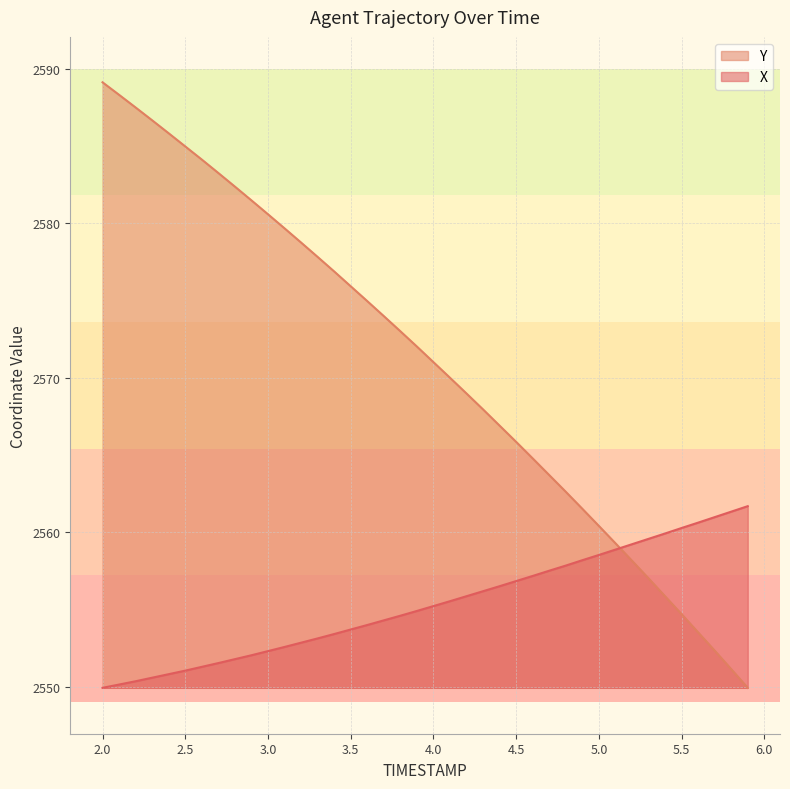

Between which two adjacent categories do X and Y first intersect?

5.1 and 5.2